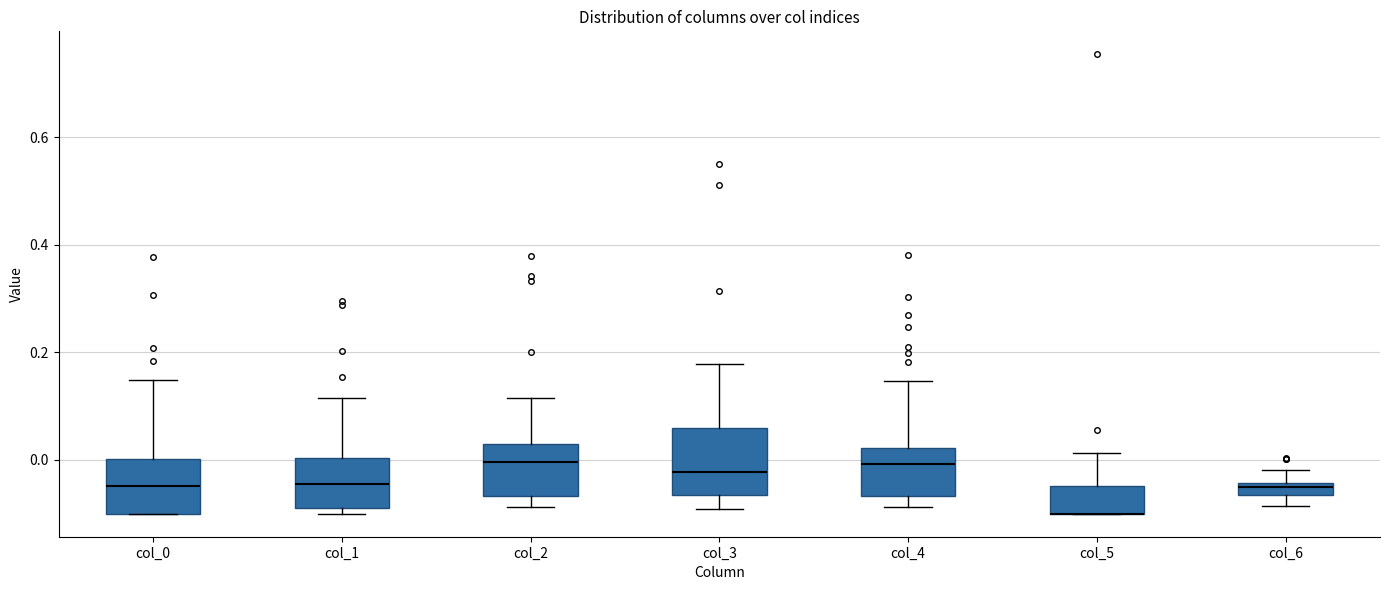

Where does the median line of the box for col_0 sit on the y-axis? The values are not printed on the chart, so give them approximately, as read against the axis.

-0.04